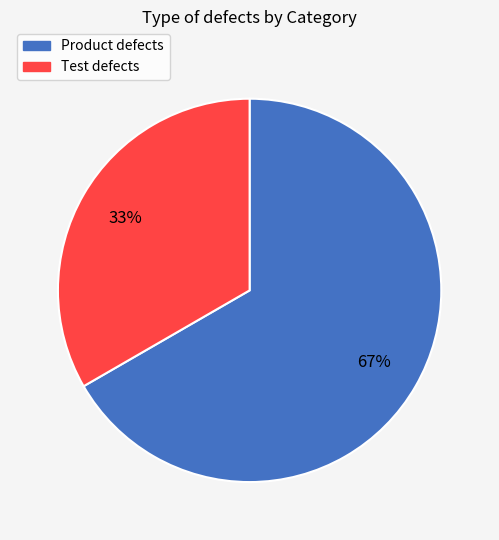

Is it true that Product defects is 67% of the pie?

True